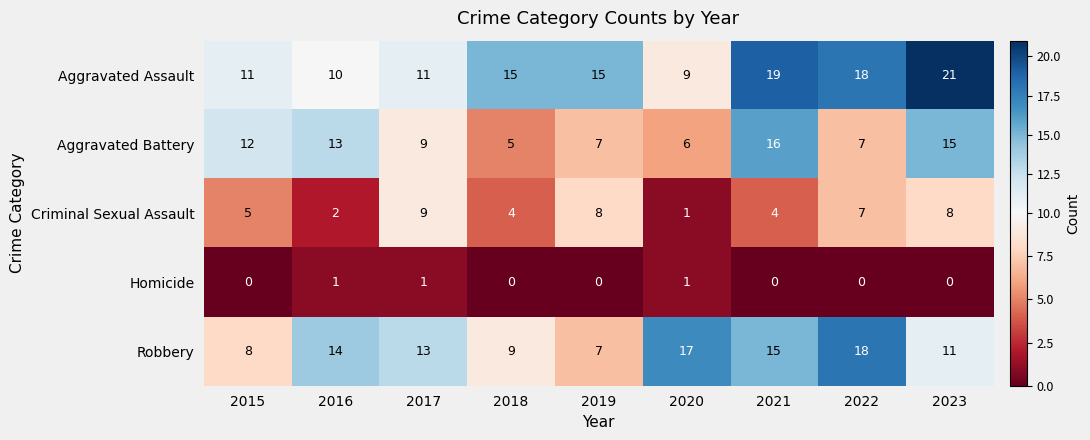

Count the number of data series in this chart.

5